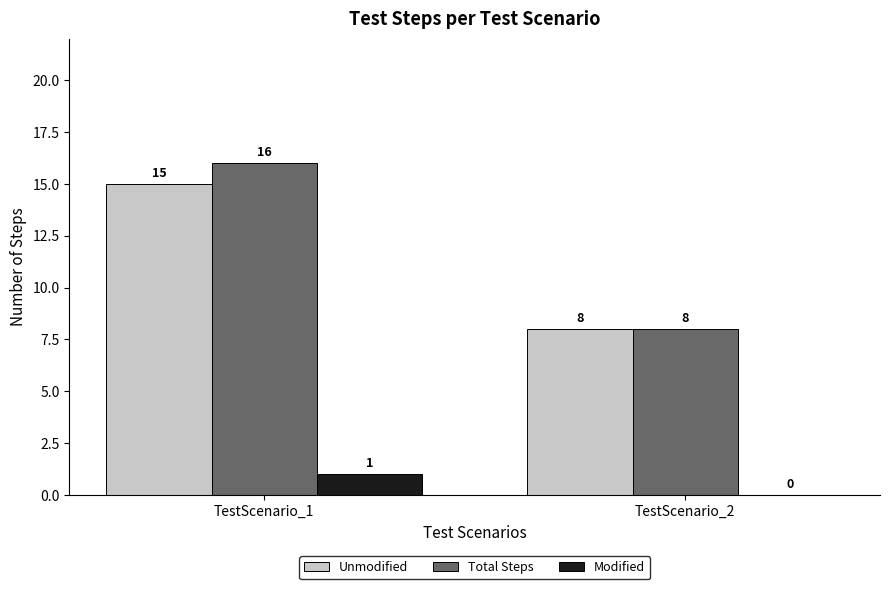

Reading right to left, transcribe all the data shown in this chart.

Unmodified: 8	15
Total Steps: 8	16
Modified: 0	1